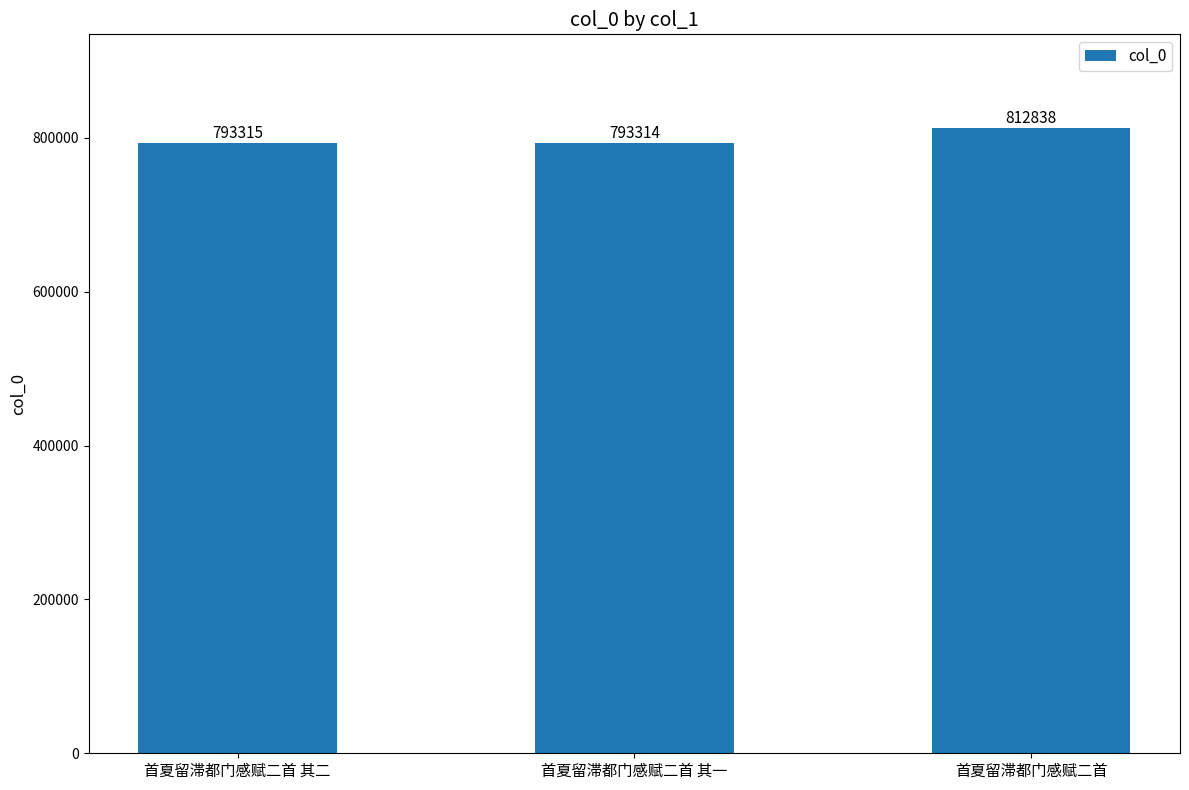

What value does the data have at 首夏留滞都门感赋二首 其一, to the nearest 50?

793300